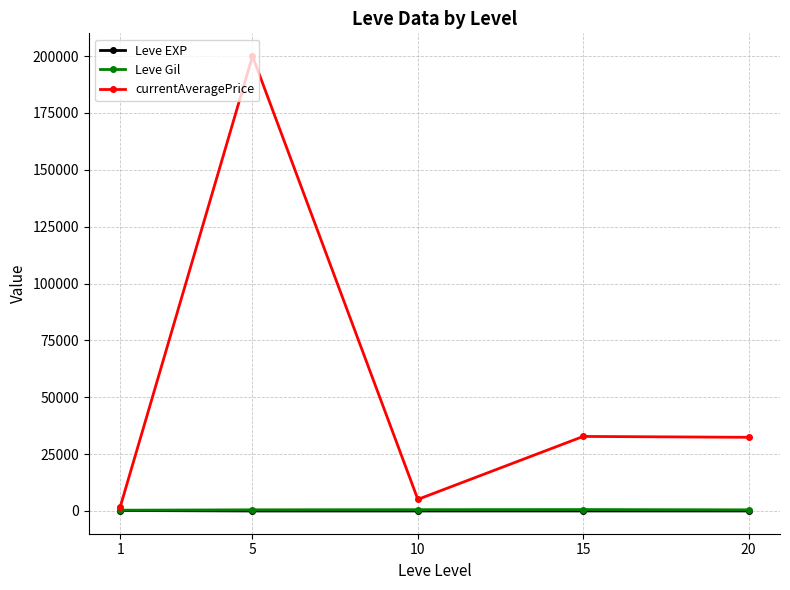

Does the chart display data point markers on the line(s)?

Yes